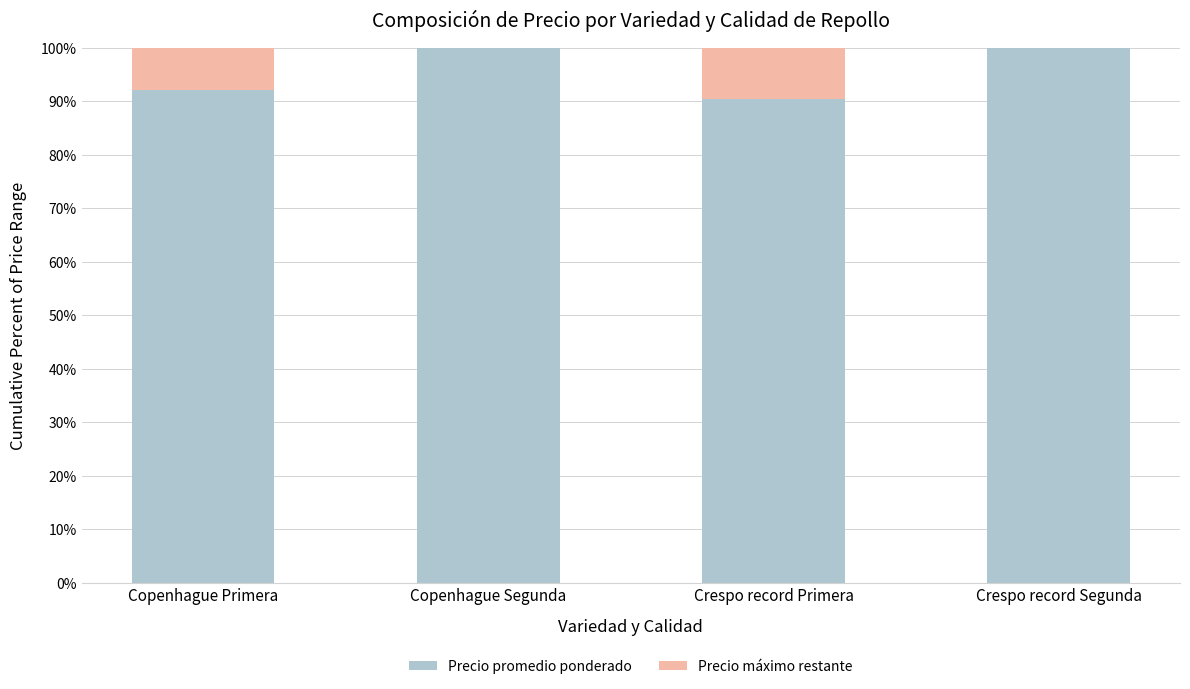

Is it true that Precio promedio ponderado equals 90.4 at Crespo record Primera?

True